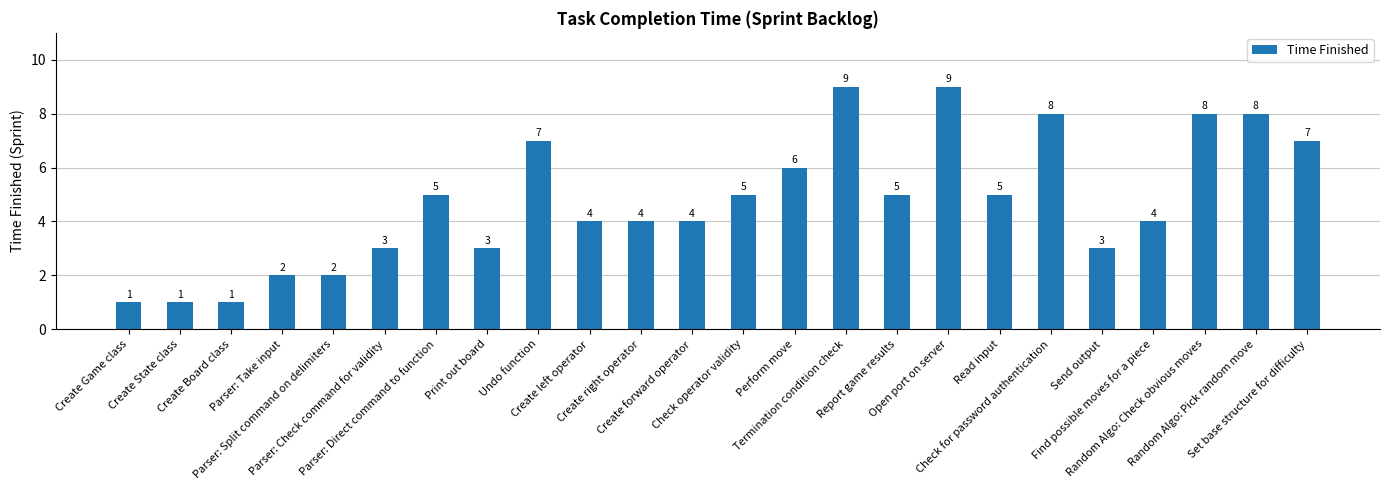

What is the average value?

5